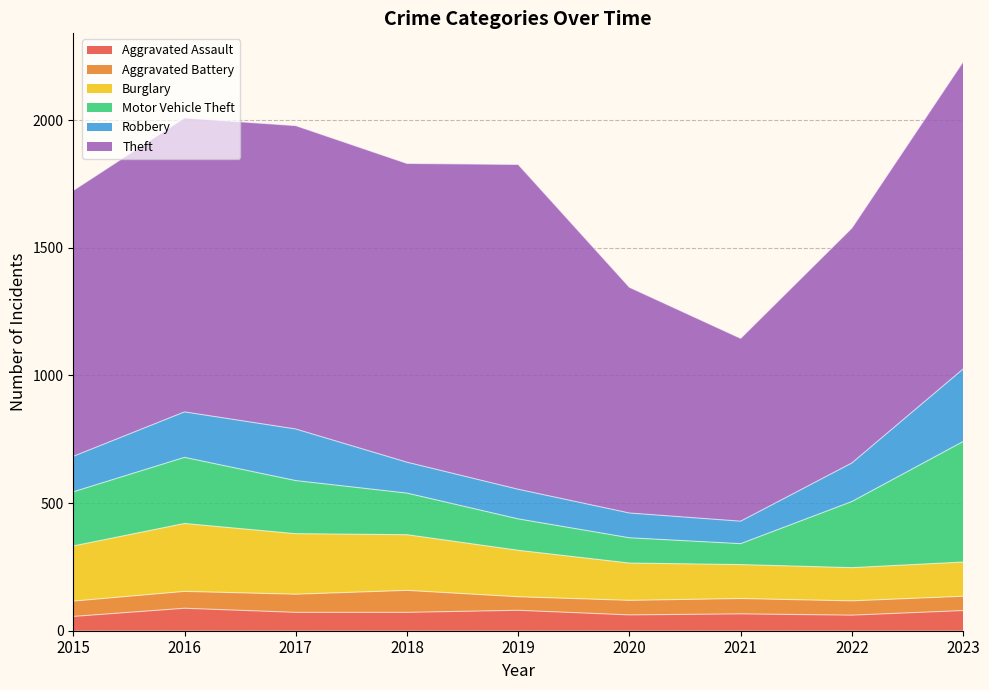

What is the difference between the maximum and minimum values in the Aggravated Assault series?

32